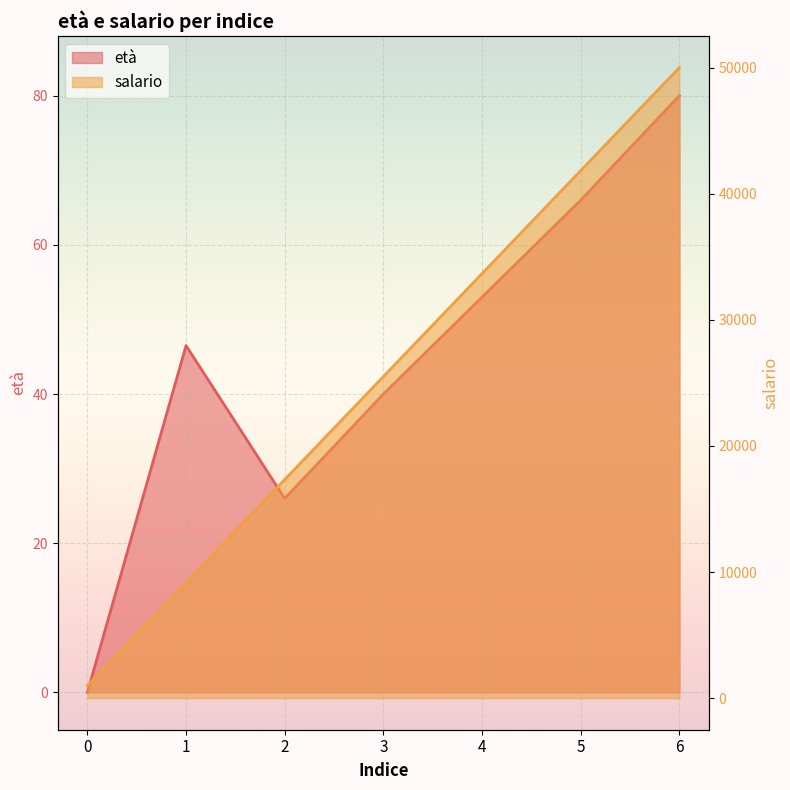

At how many categories does at least one series exceed 14433?

5